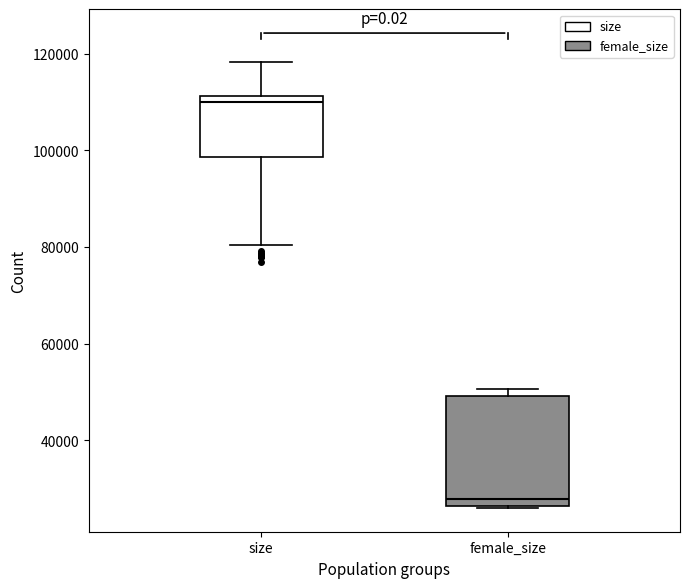

Which box is the tallest, from its lower edge to its upper edge?

female_size